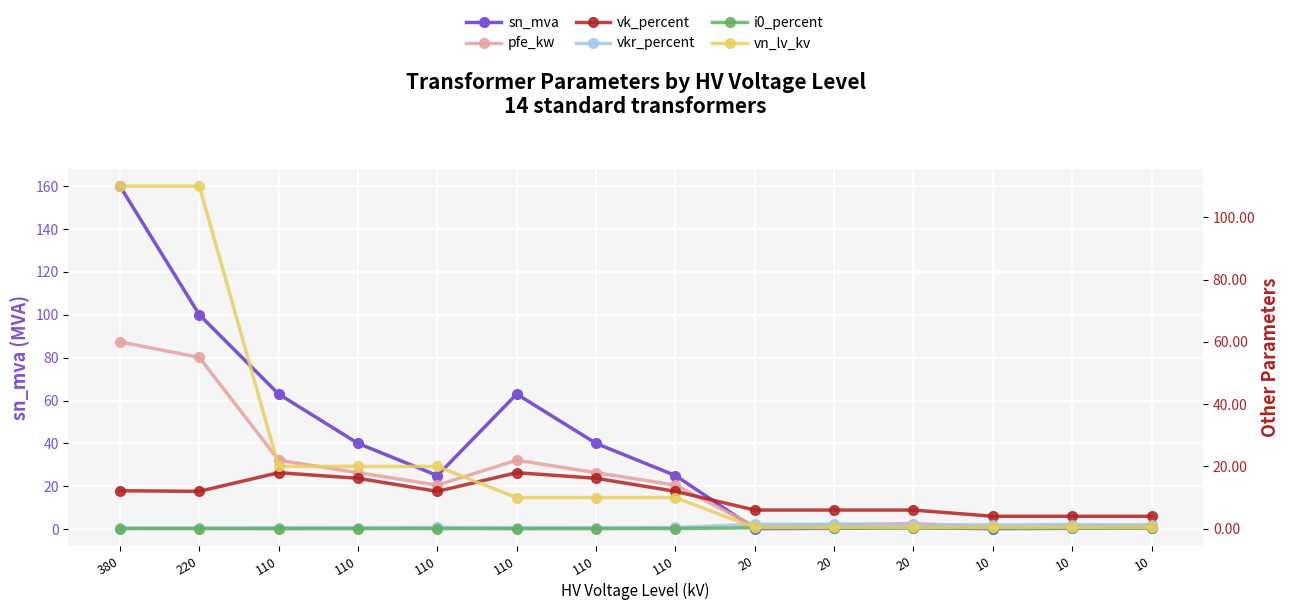

Which series ends up on top after the final intersection of sn_mva and pfe_kw?

pfe_kw